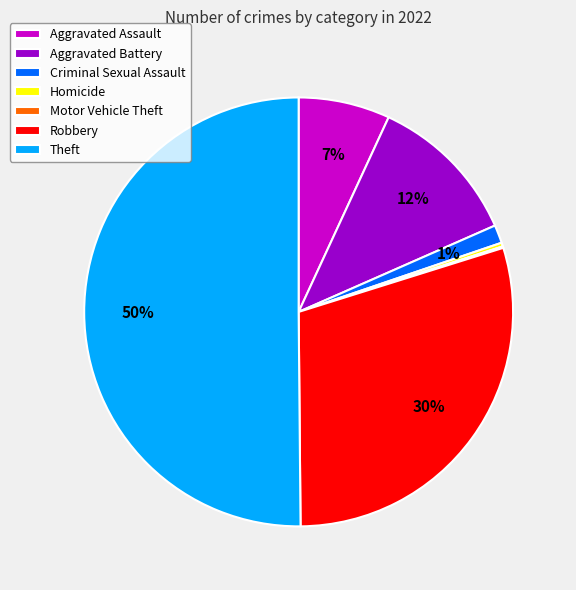

Which has a higher value, Aggravated Assault or Homicide?

Aggravated Assault